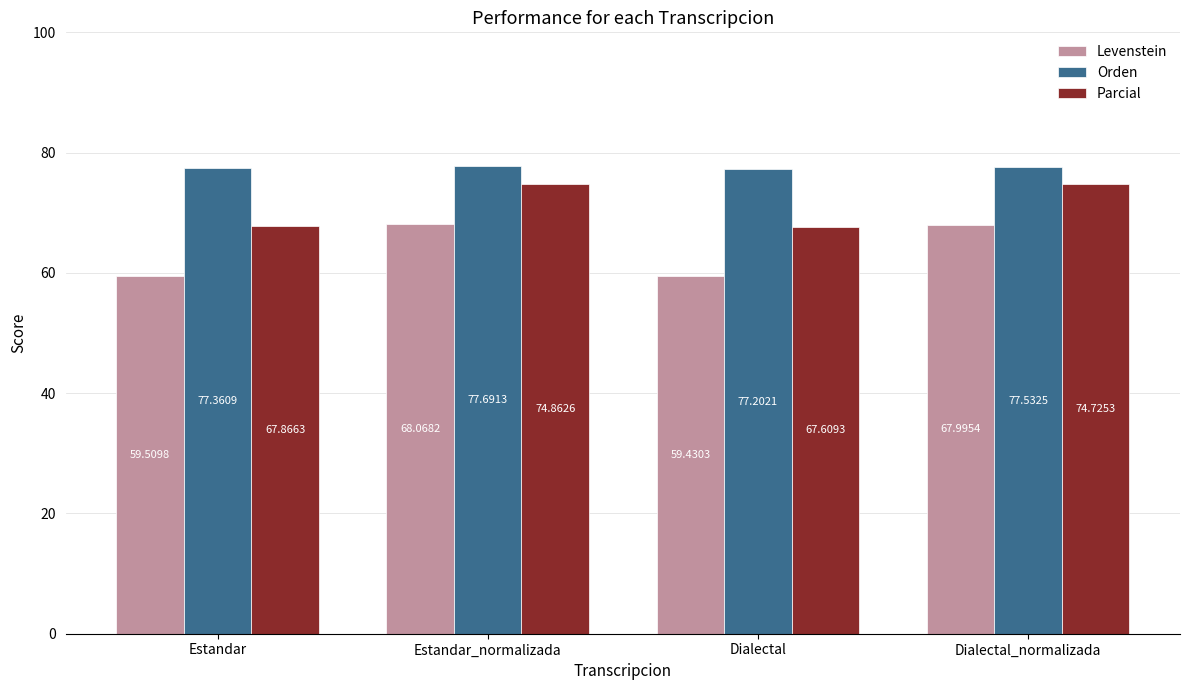

What is the difference between the highest and lowest values at Estandar_normalizada?

9.6